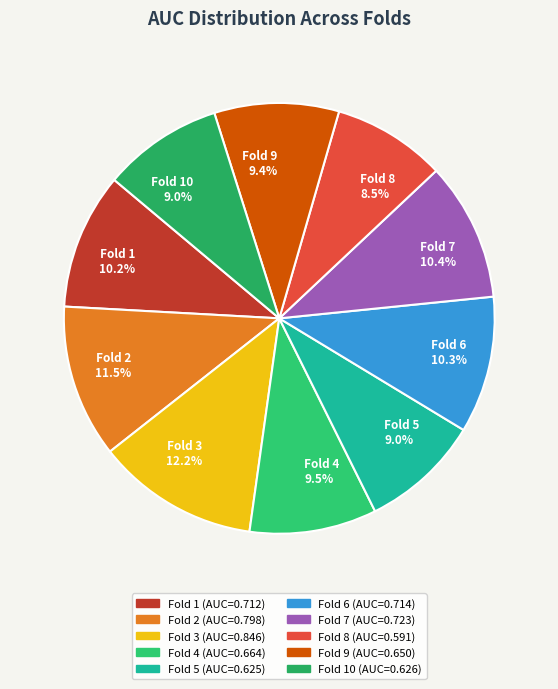

Combined, what portion of the pie is Fold 3 12.2% and Fold 1 10.2%?

22.4%